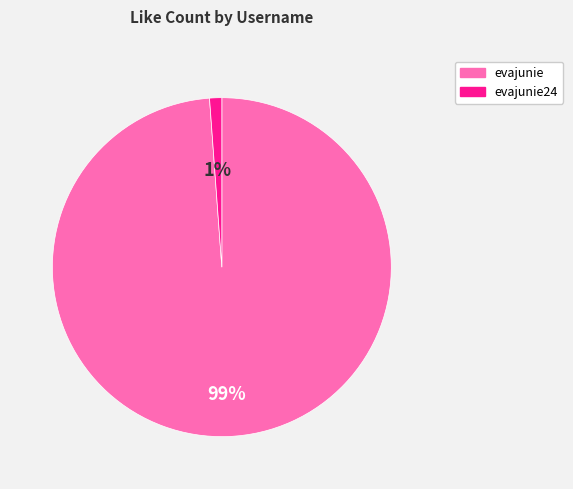

To the nearest percent, what is the average slice percentage?

50%